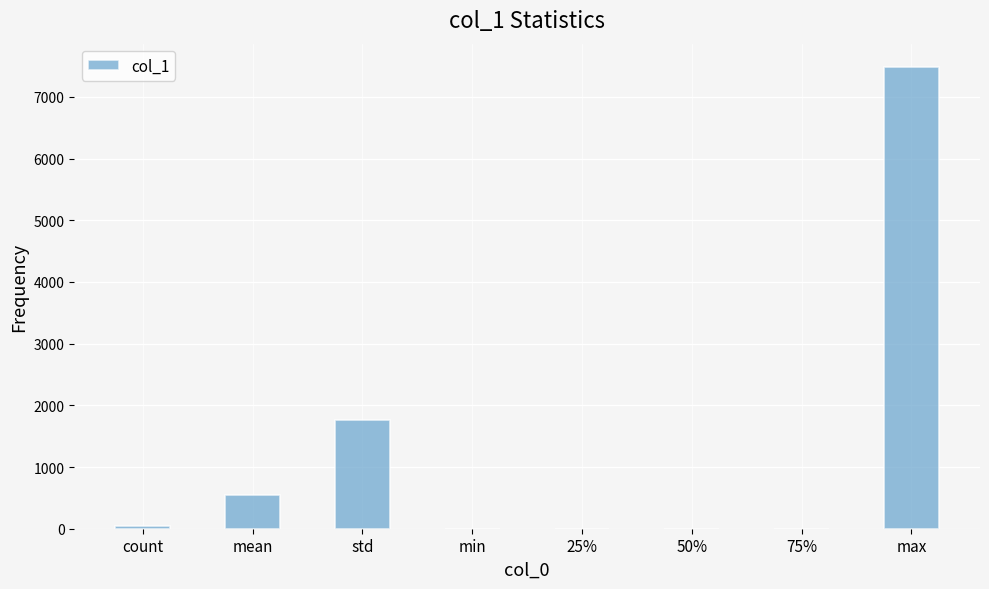

What is the sum of all values?

9823.8